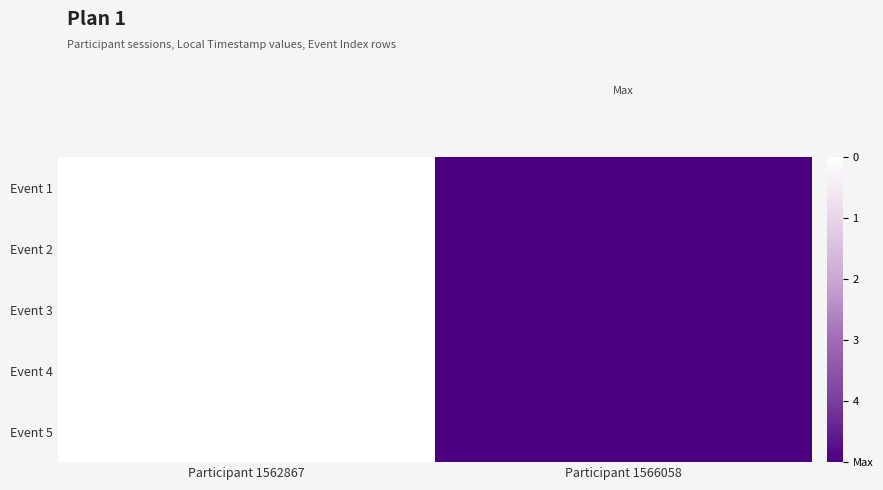

Rank the series by their maximum value, from lowest to highest.

Event 1, Event 2, Event 3, Event 4, Event 5